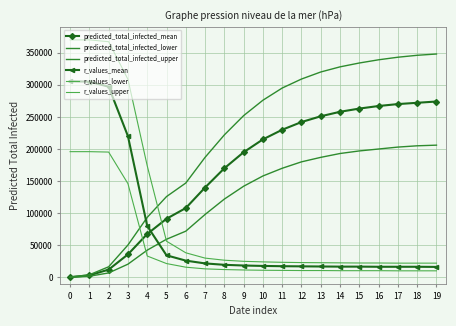

What is the total value across all series at 14?

828841.2